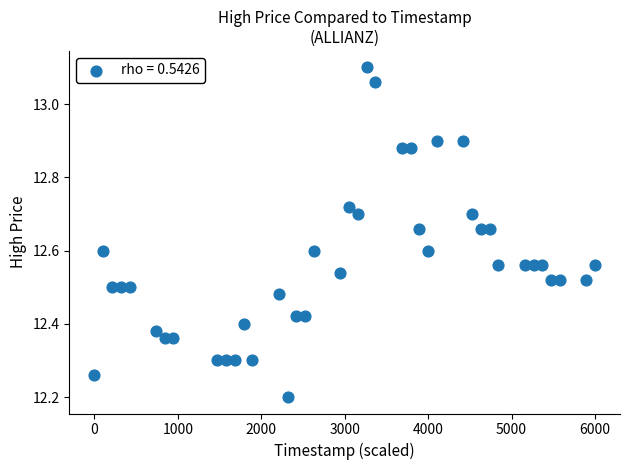

What Y value in the scatter plot is closest to 12?

12.2